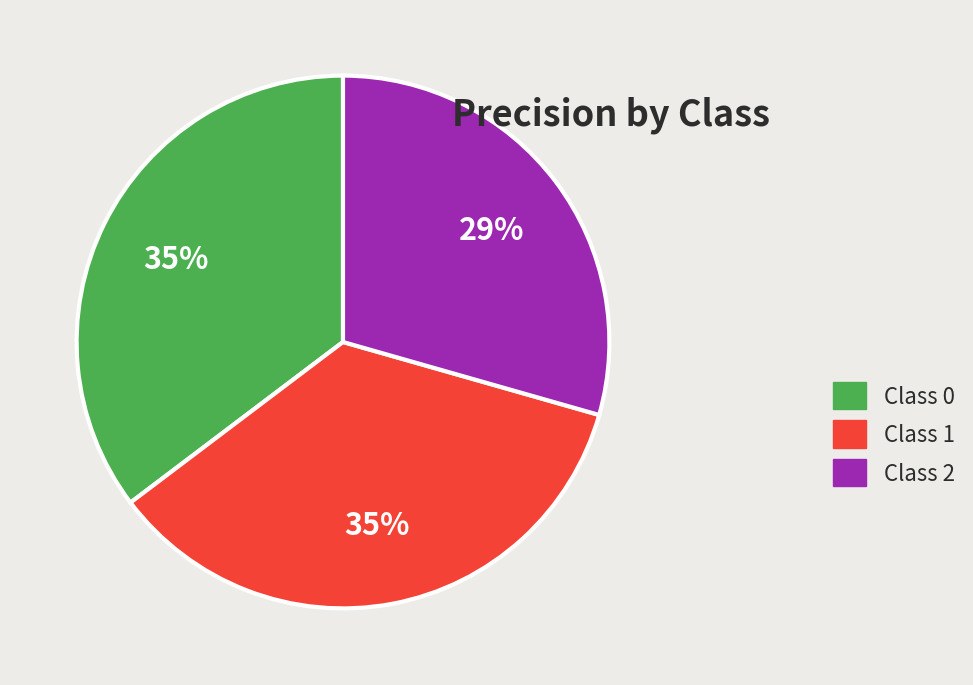

To the nearest percent, what portion does Class 2 represent?

29%